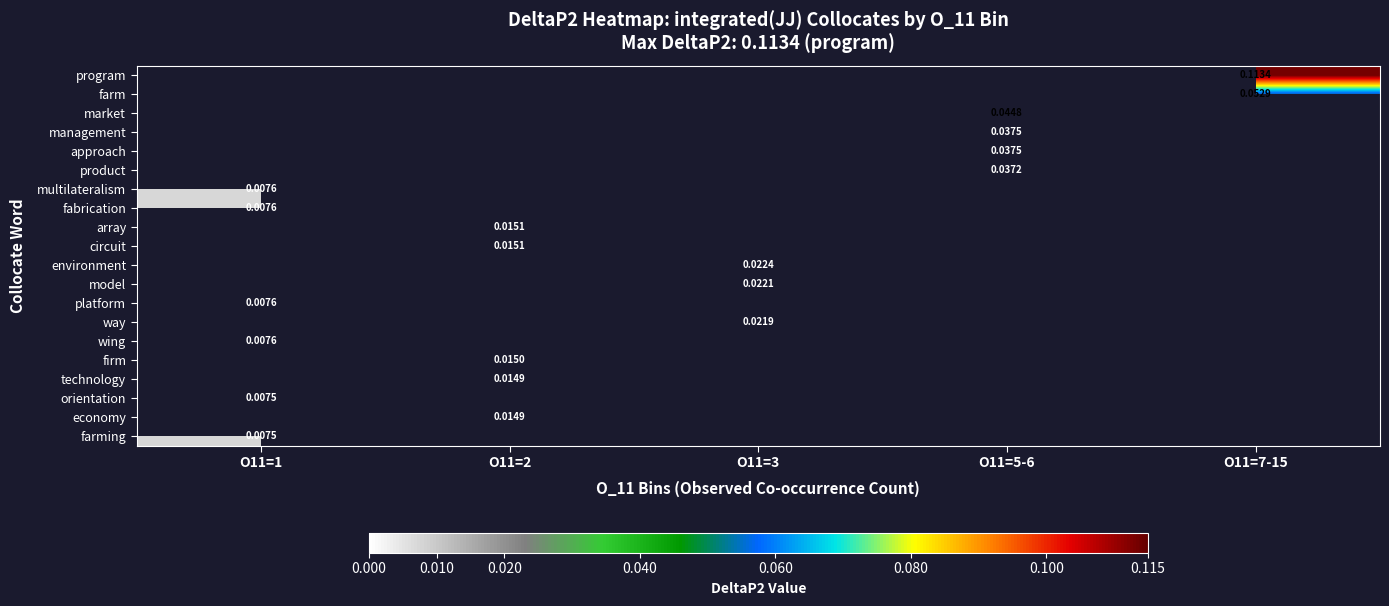

Which has a higher value, O11=3 or O11=5-6?

O11=5-6